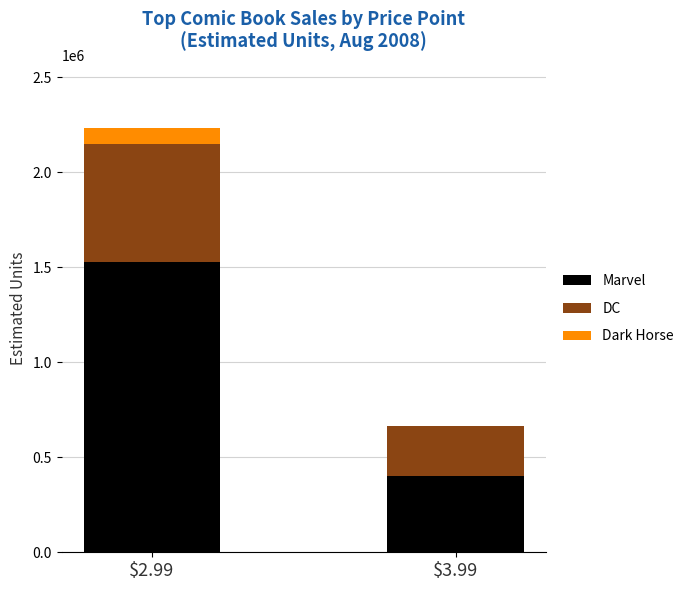

What is the maximum value for Marvel?

1529958